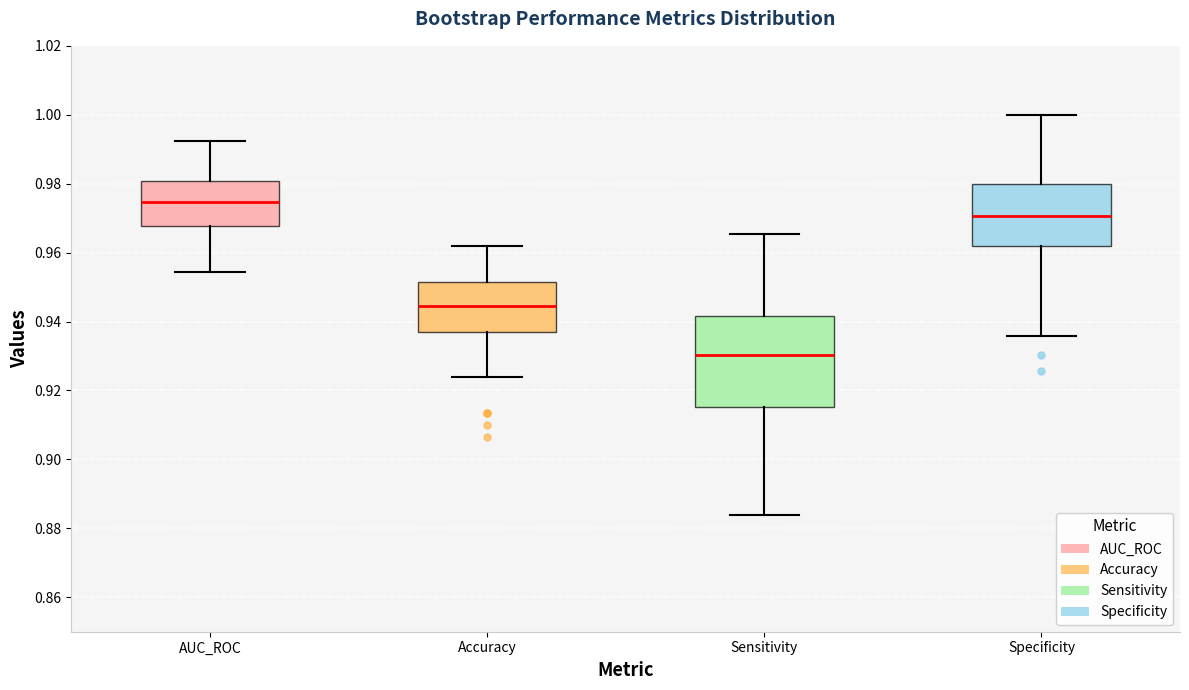

Which box's median line is the lowest?

Sensitivity